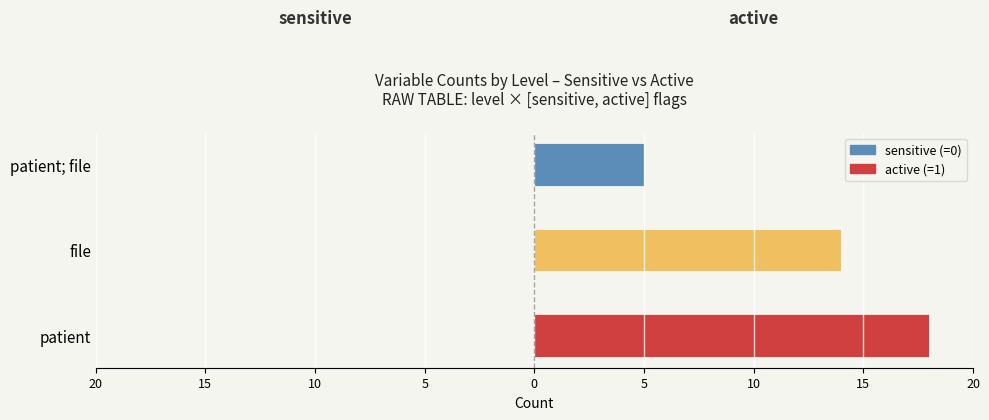

Are the bars horizontal?

Yes